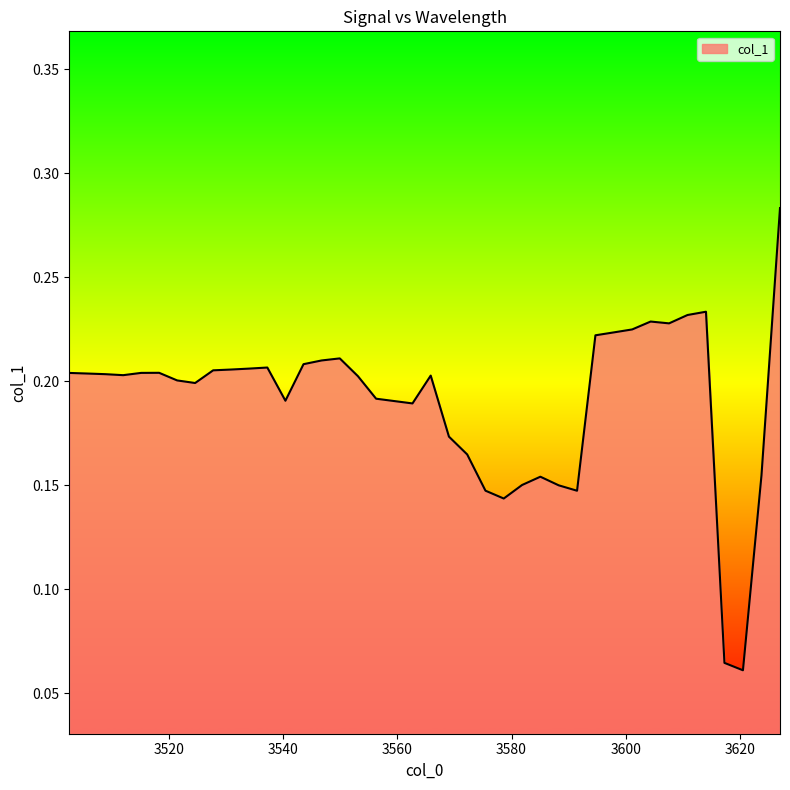

Which category has the highest value across all series?

3627.063100727736